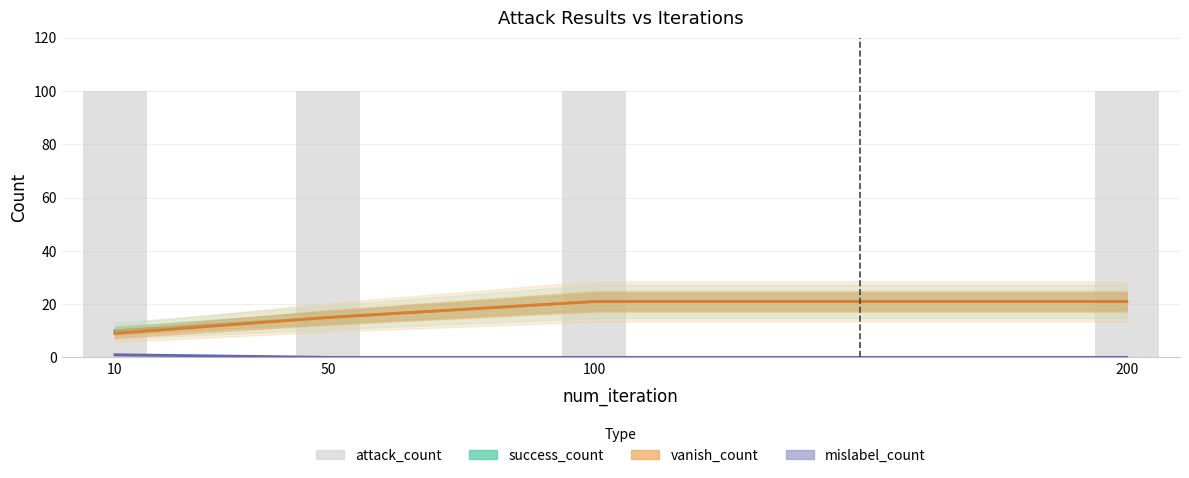

What is the sum of the attack_count values at 100 and 200?

200